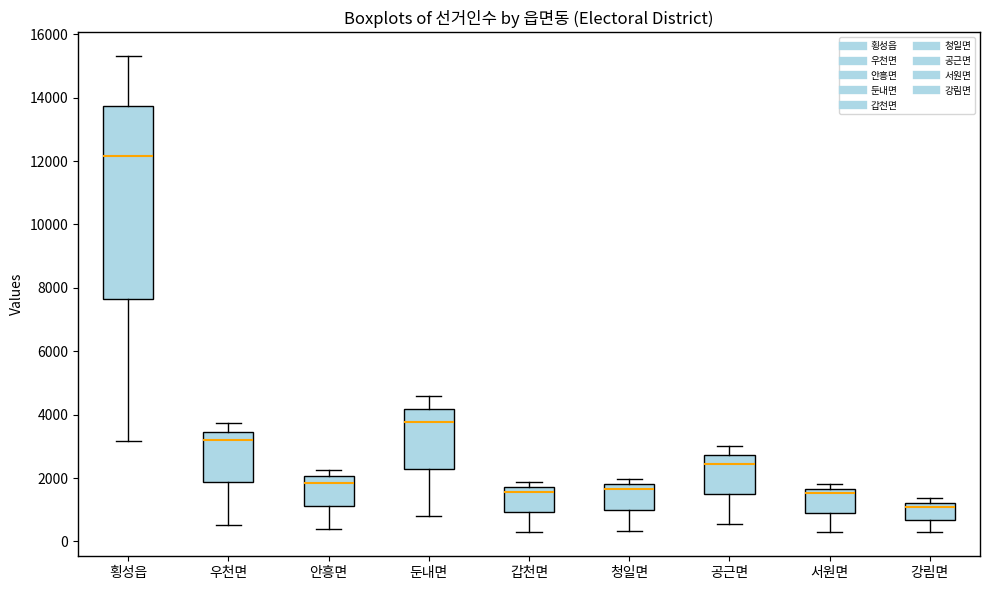

Where does the lower whisker of the box for 횡성읍 end on the y-axis? The values are not printed on the chart, so give them approximately, as read against the axis.

3200